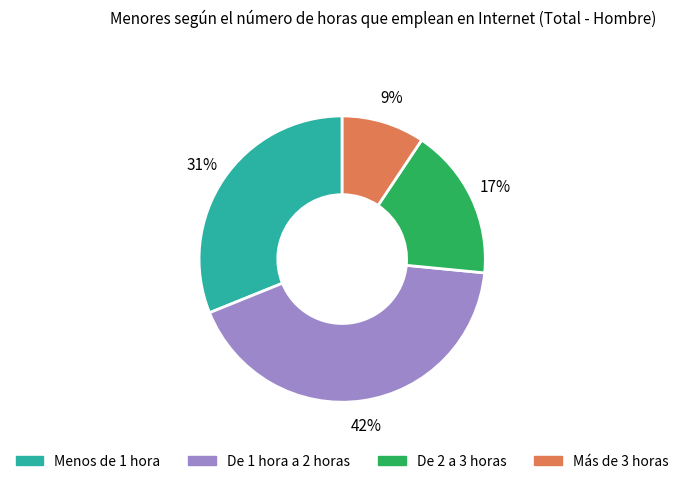

Is there any slice that represents more than half of the pie?

No